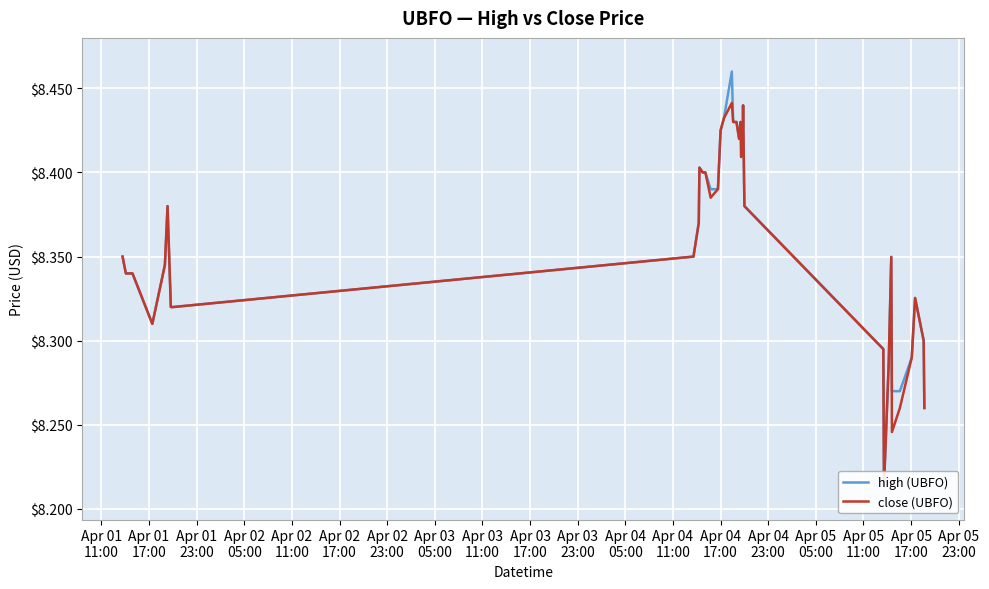

What is the maximum value shown in the chart?

8.5